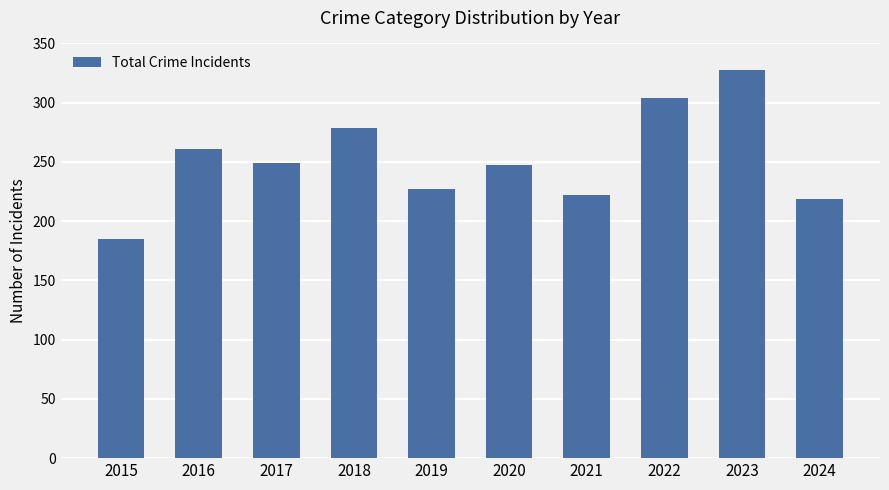

What is the difference between the values at 2017 and 2021?

27